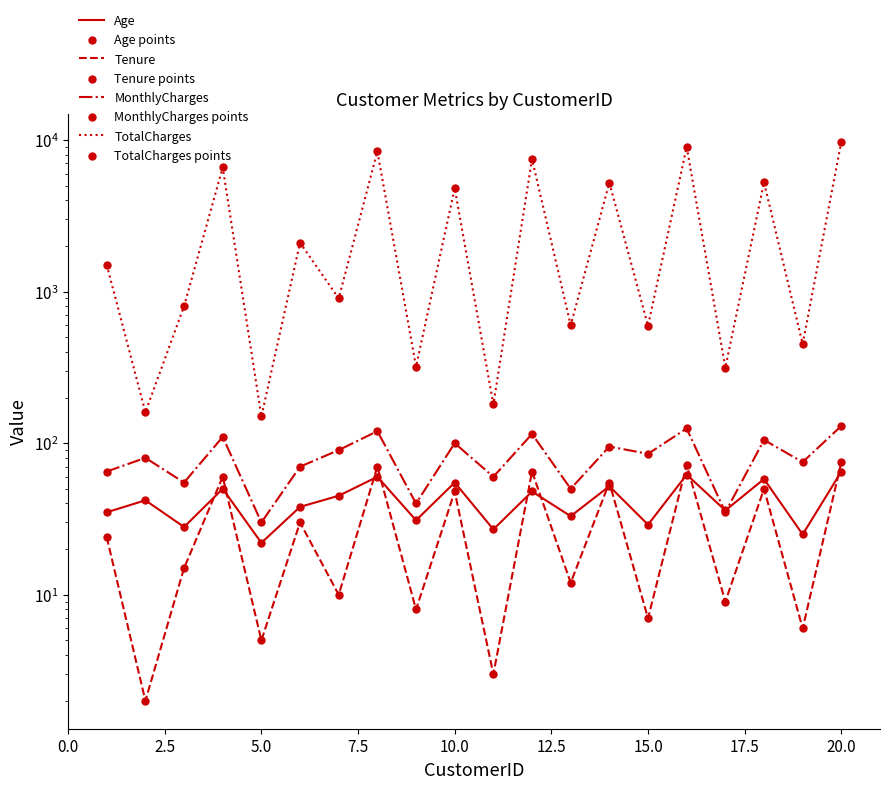

Is the value of Age at 8 greater than the value of MonthlyCharges at 7?

No